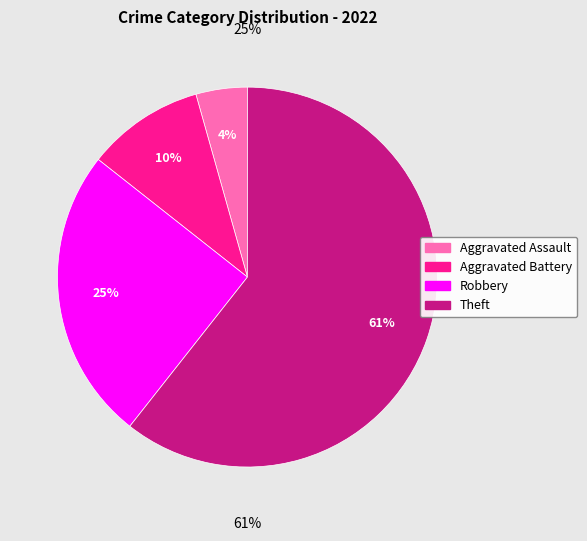

Is it true that Aggravated Assault is 4% of the pie?

True